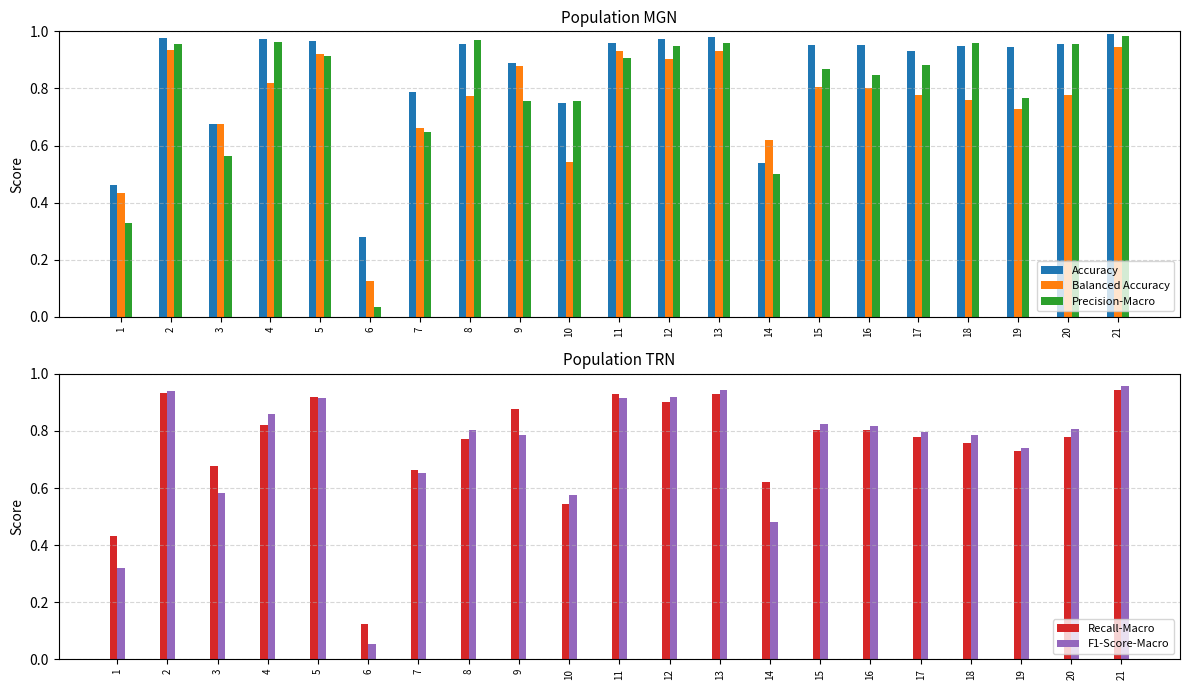

What is the difference between the maximum and minimum values in the Precision-Macro series?

0.9